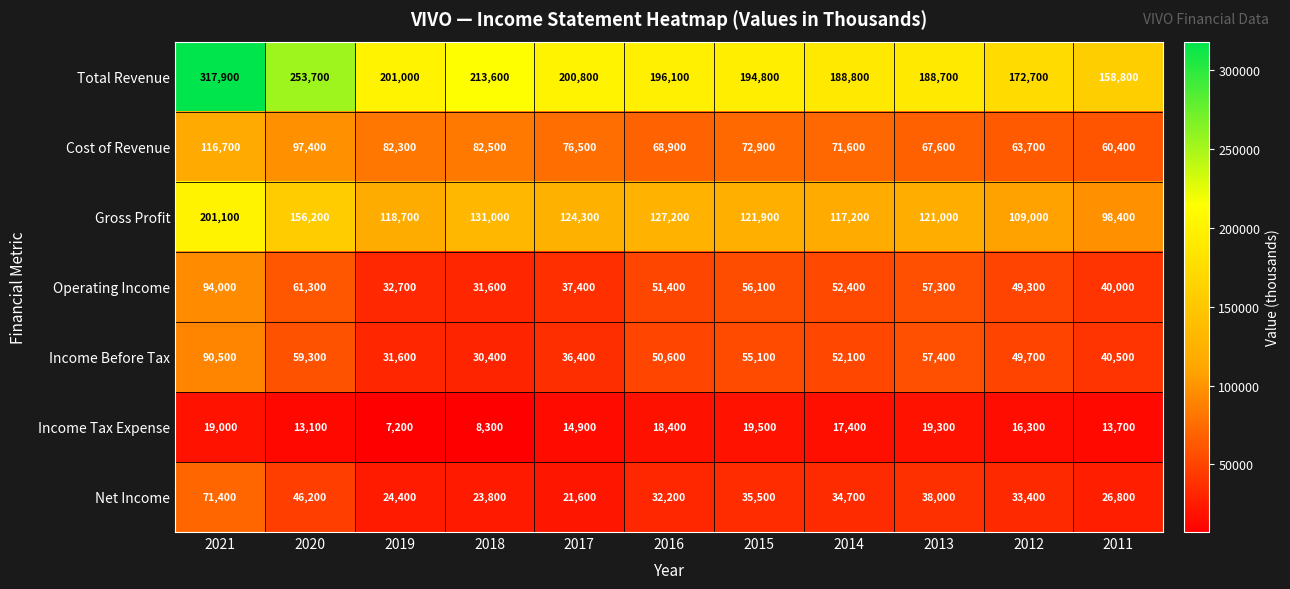

How many data points in Gross Profit are less than 121900?

5